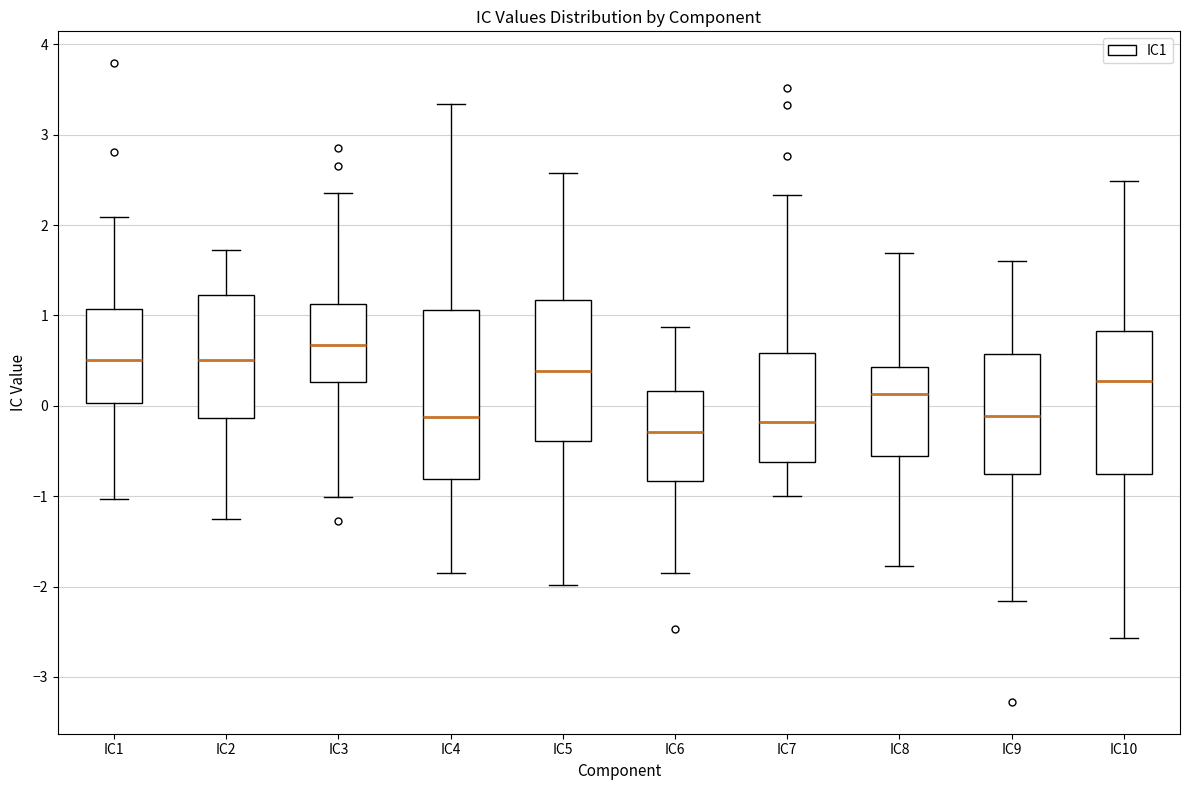

Which box's median line is the lowest?

IC6